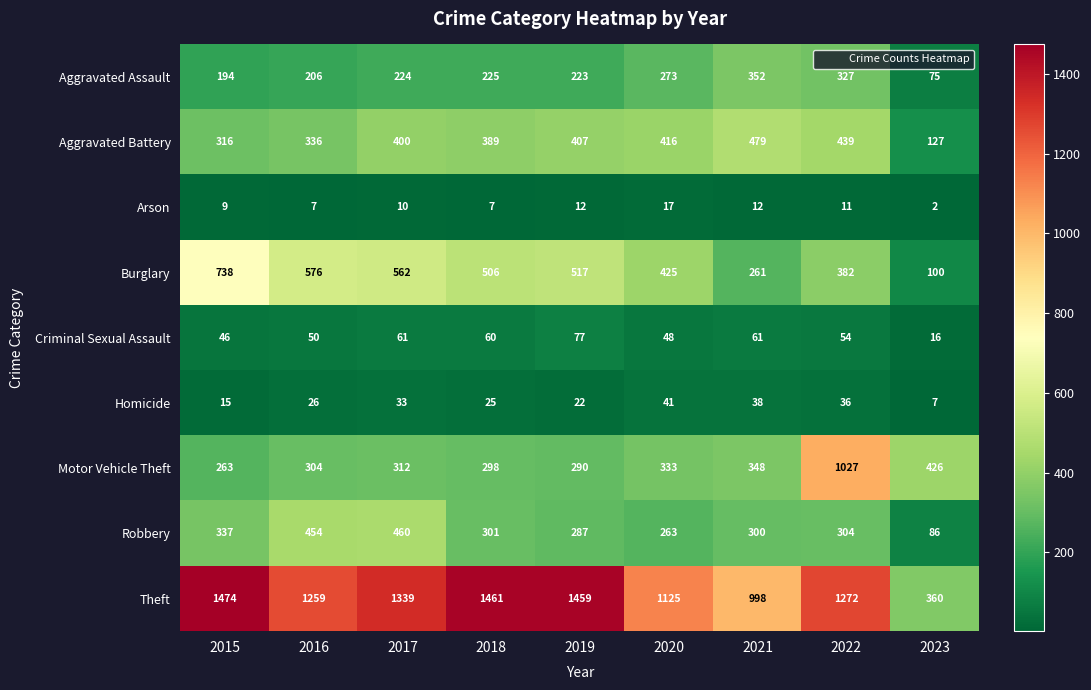

At which category is the sum across all series the highest?

2022